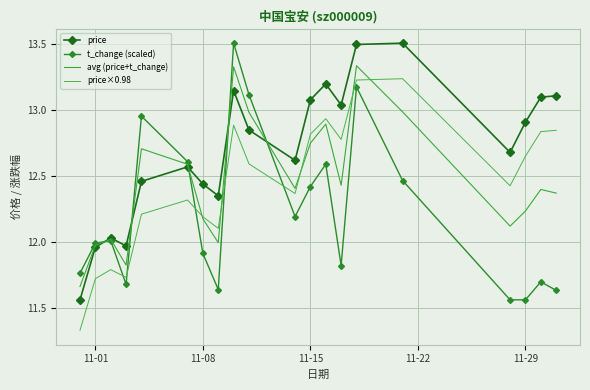

What is the highest value of the price series?

13.5